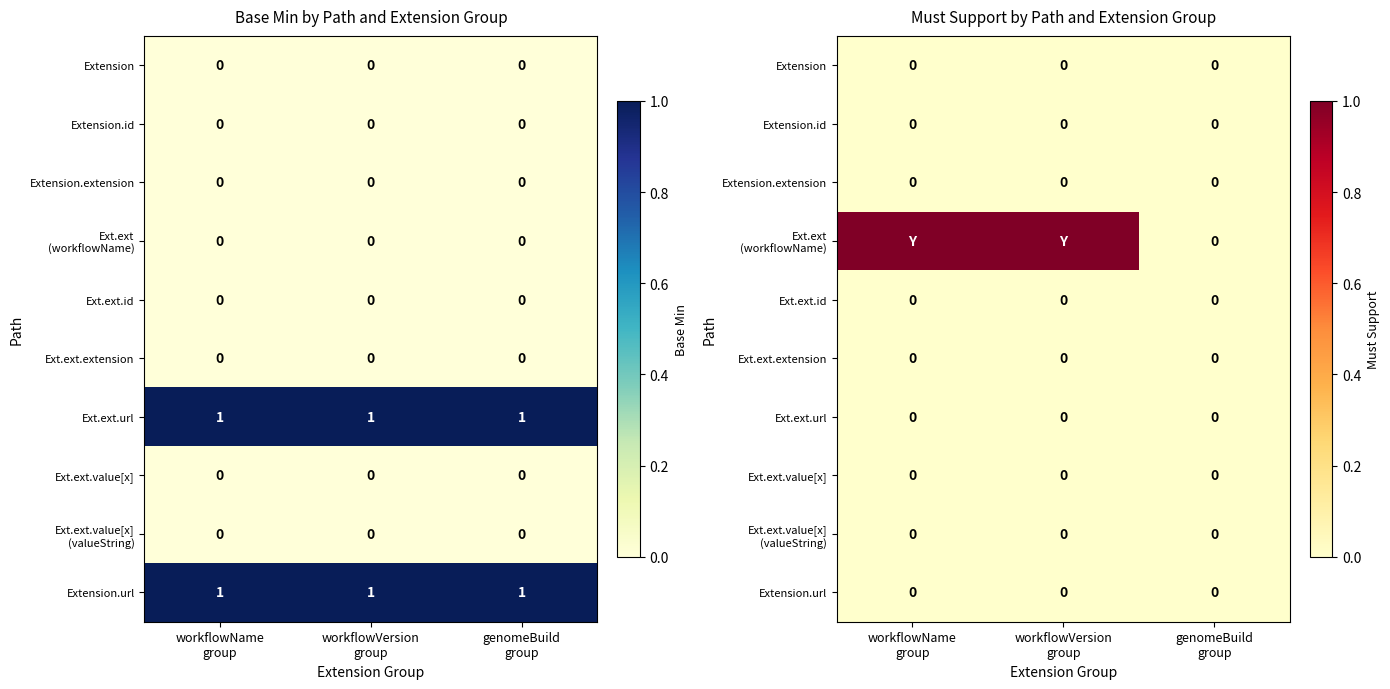

True or false: Ext.ext (workflowName) has a value of 1 at workflowName group.

True